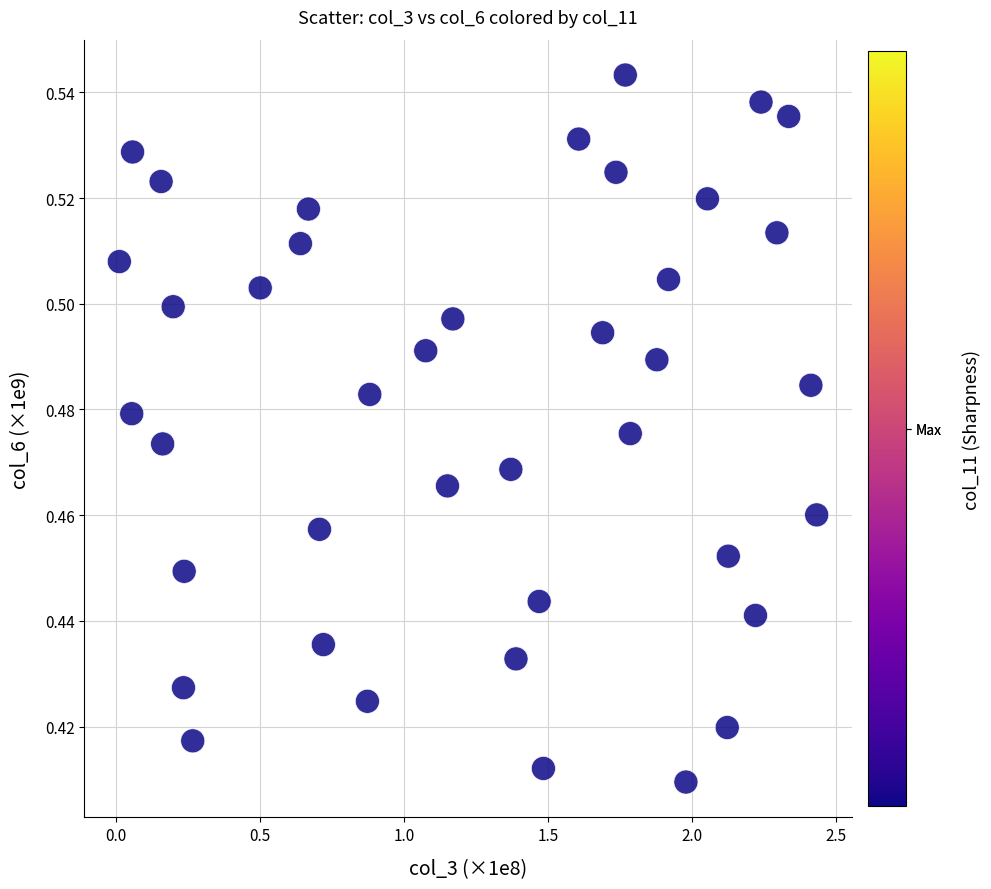

What is the range of X values (max minus min)?

2.4